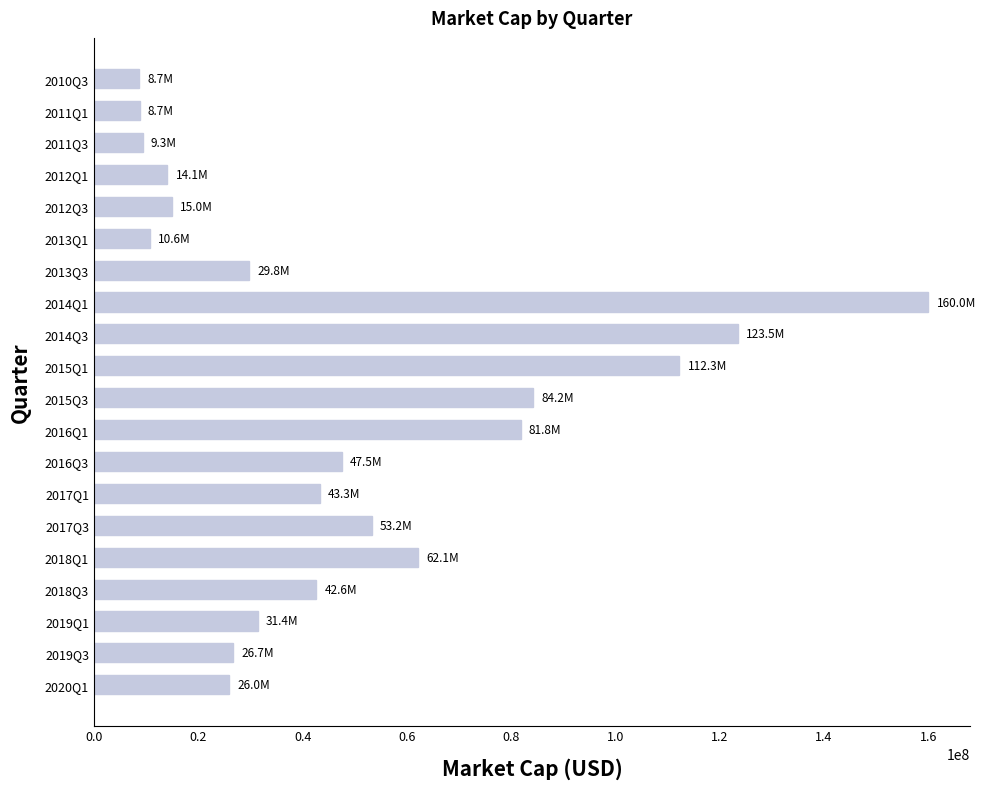

What is the minimum value shown in the chart?

8677349.3